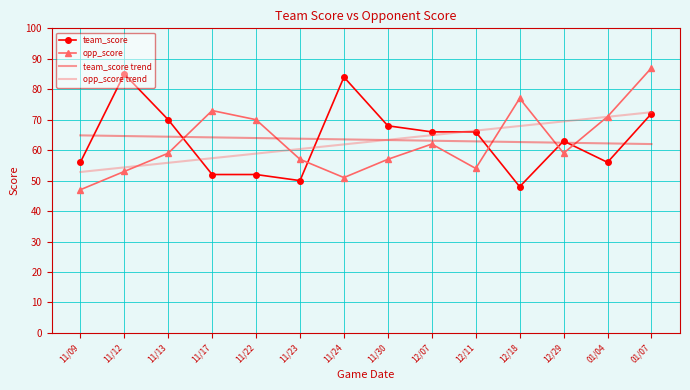

What is the total value across all series at 11/24?

260.4